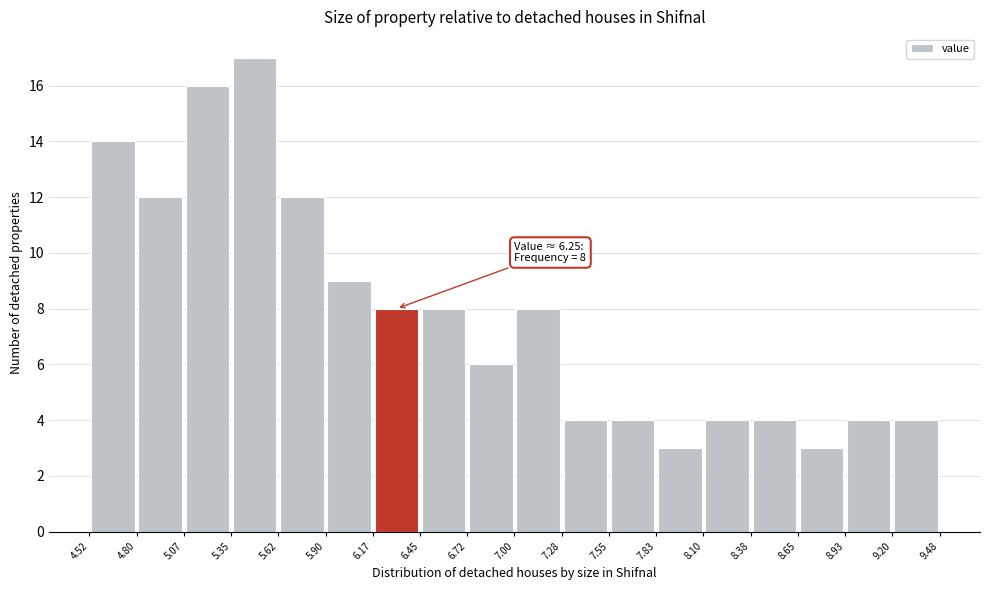

Over which range of the x-axis is the bar tallest?

5.35 to 5.62